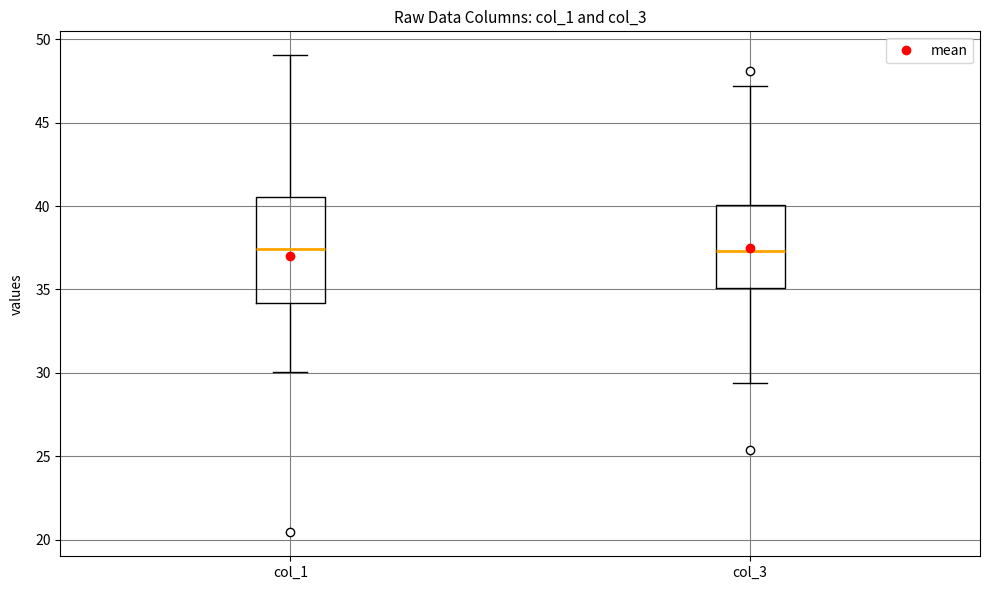

Where does the median line of the box for col_3 sit on the y-axis? The values are not printed on the chart, so give them approximately, as read against the axis.

37.5